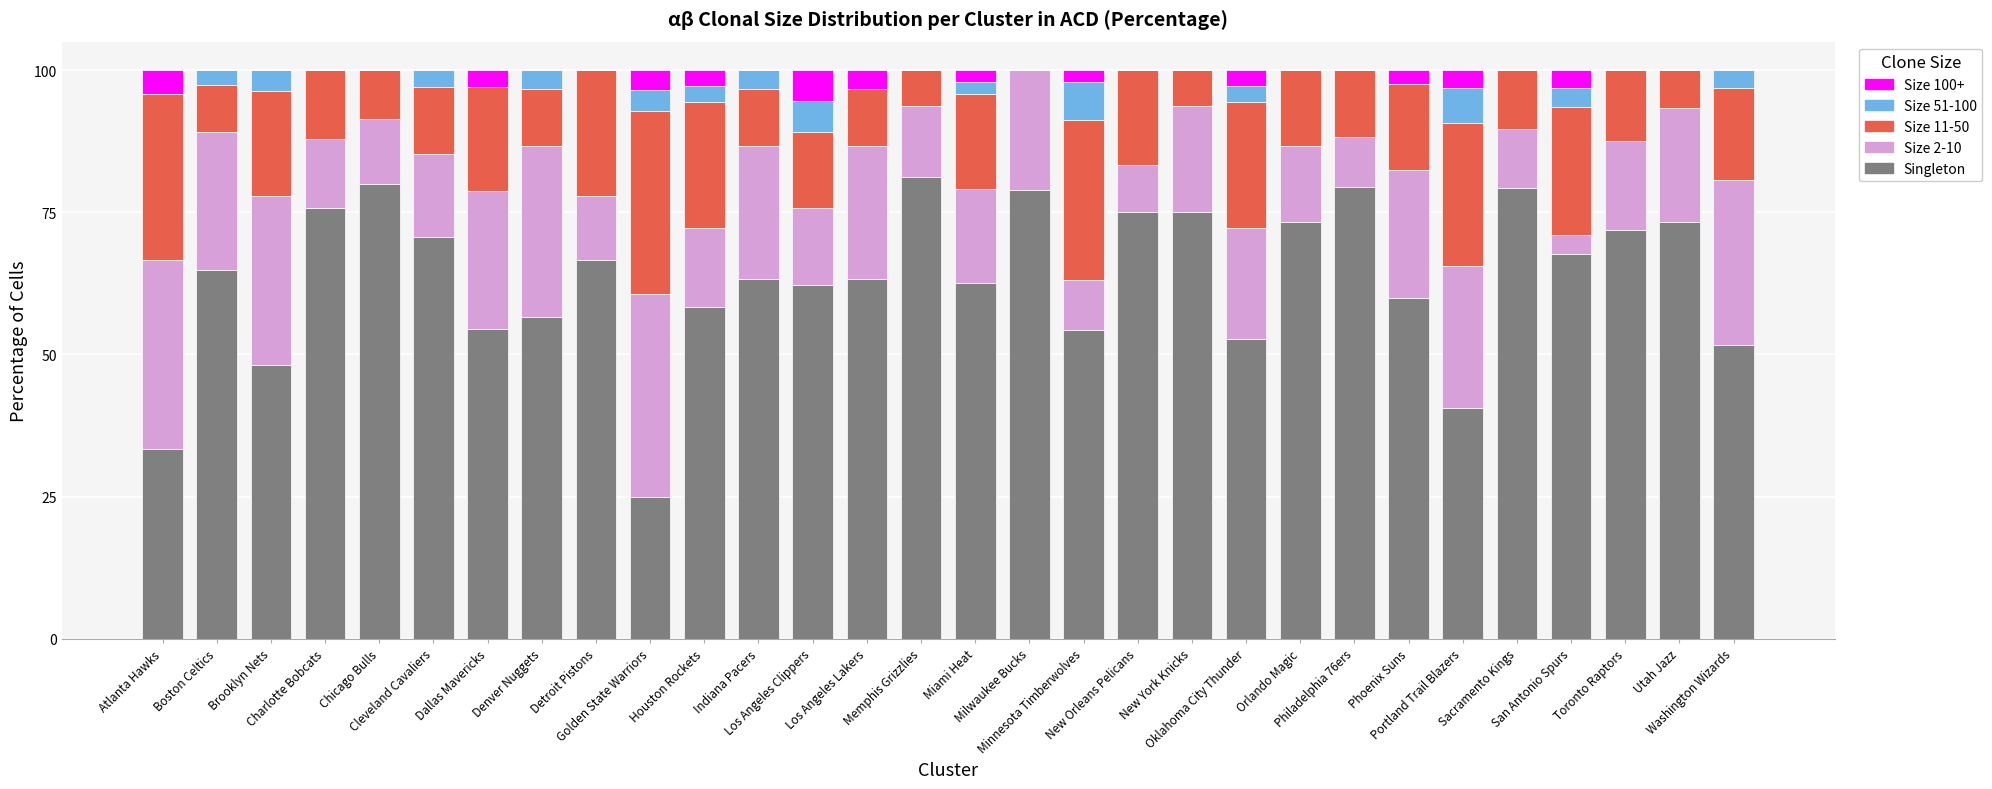

What is the total value across all series at Atlanta Hawks?

100.0